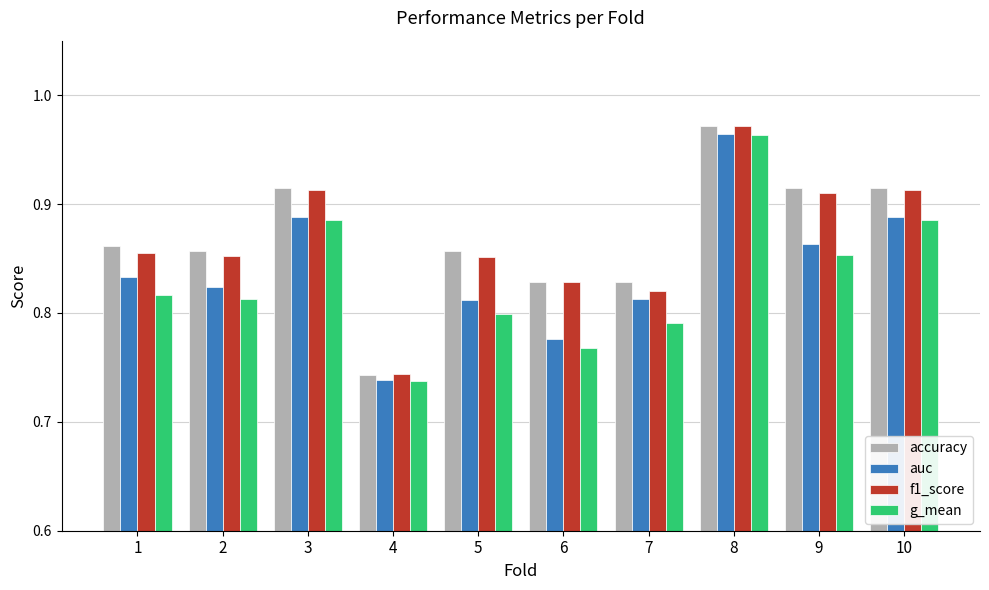

What is the total value across all series at 7?

3.3